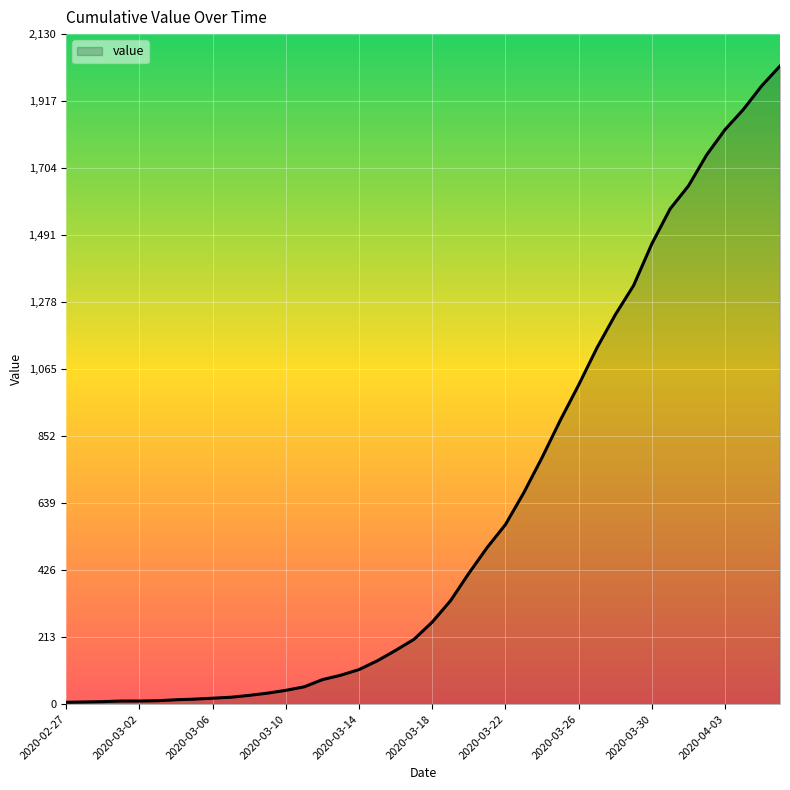

What is the maximum value shown in the chart?

2029